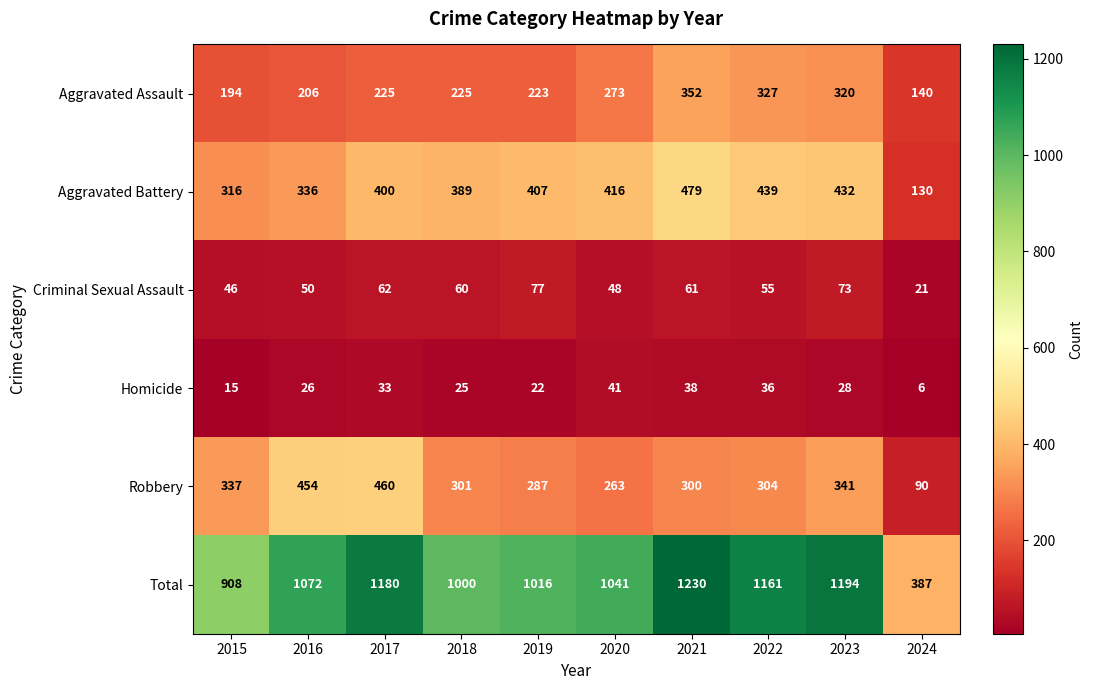

True or false: Homicide has a value of 19 at 2022.

False